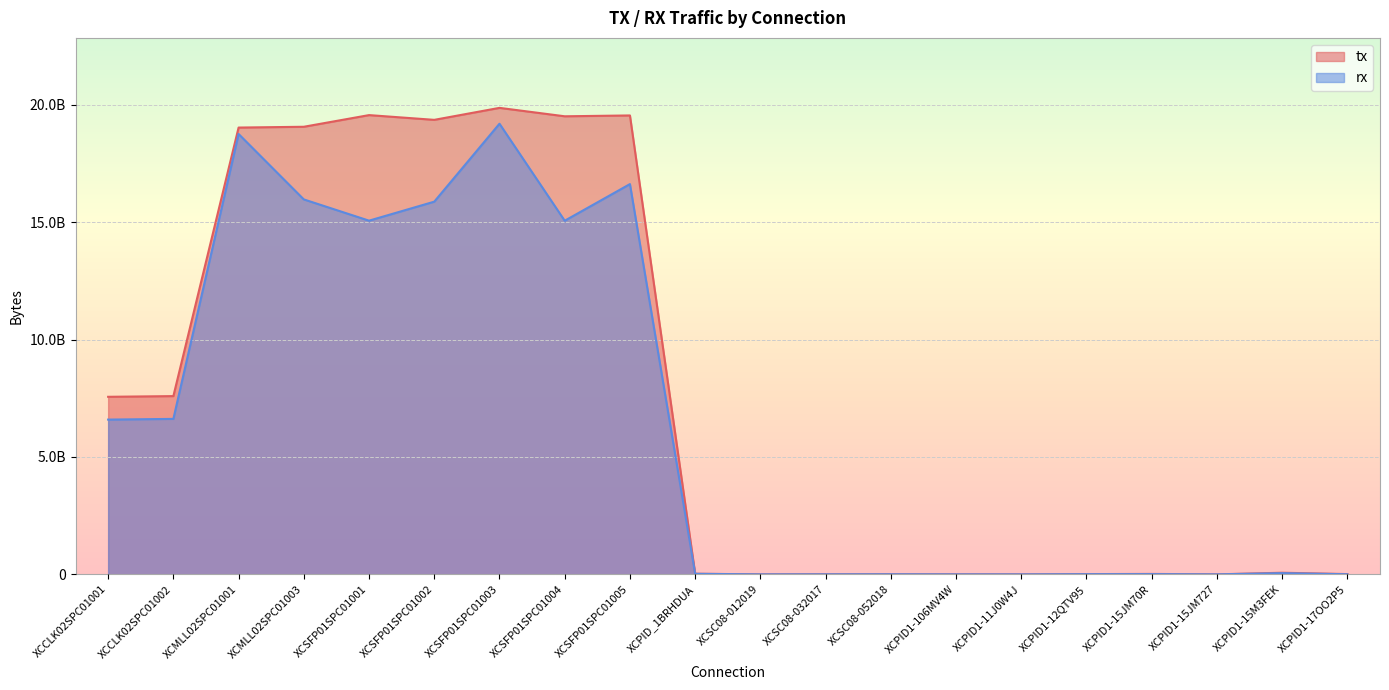

What is the difference between the highest and lowest values at XCSC08-052018?

572765